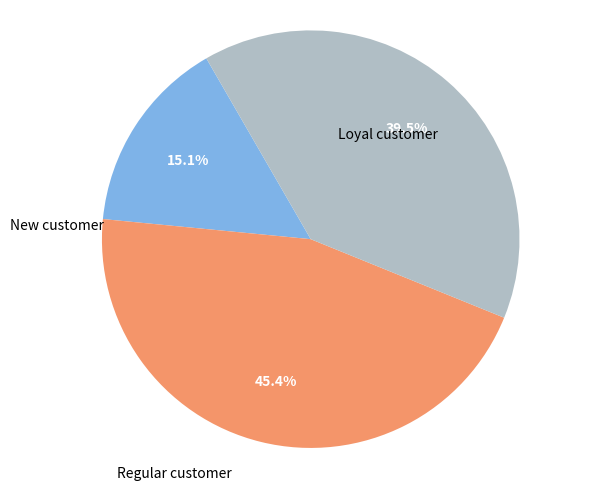

Is there a majority slice in this chart?

No